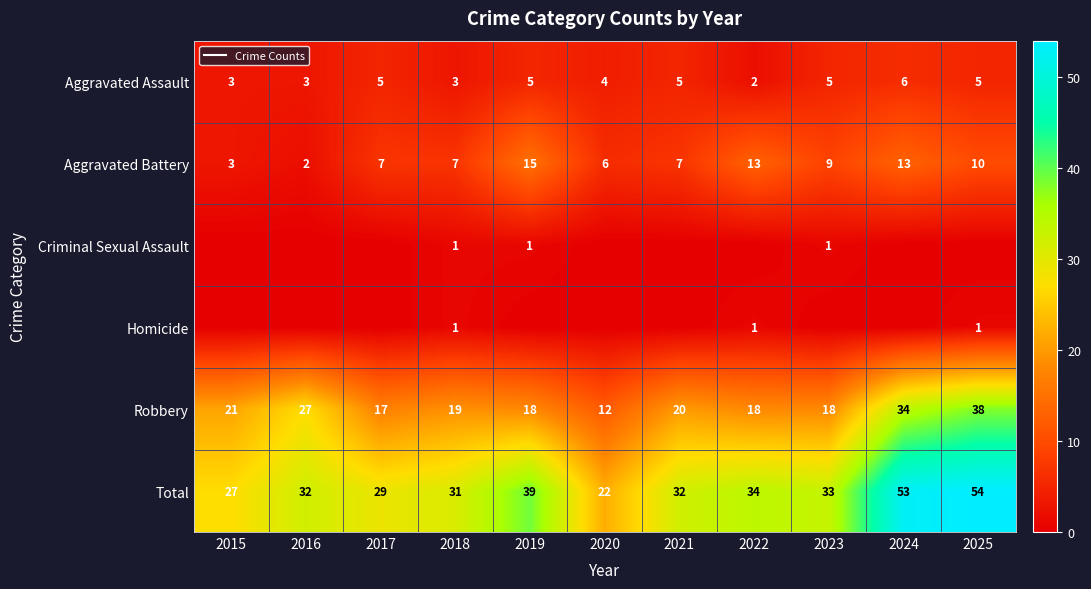

Which series changed the most between 2024 and 2025?

Robbery